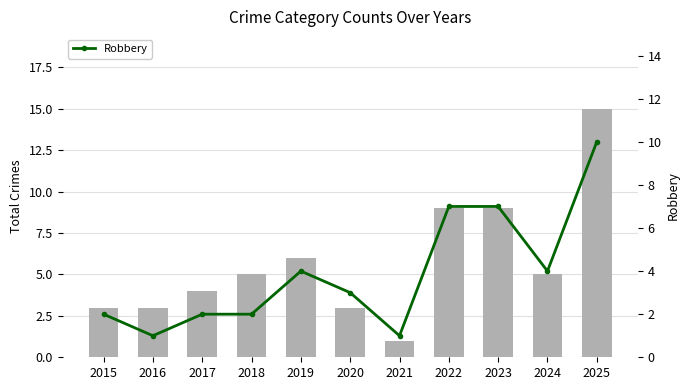

How many values in the Robbery series are below 3?

5